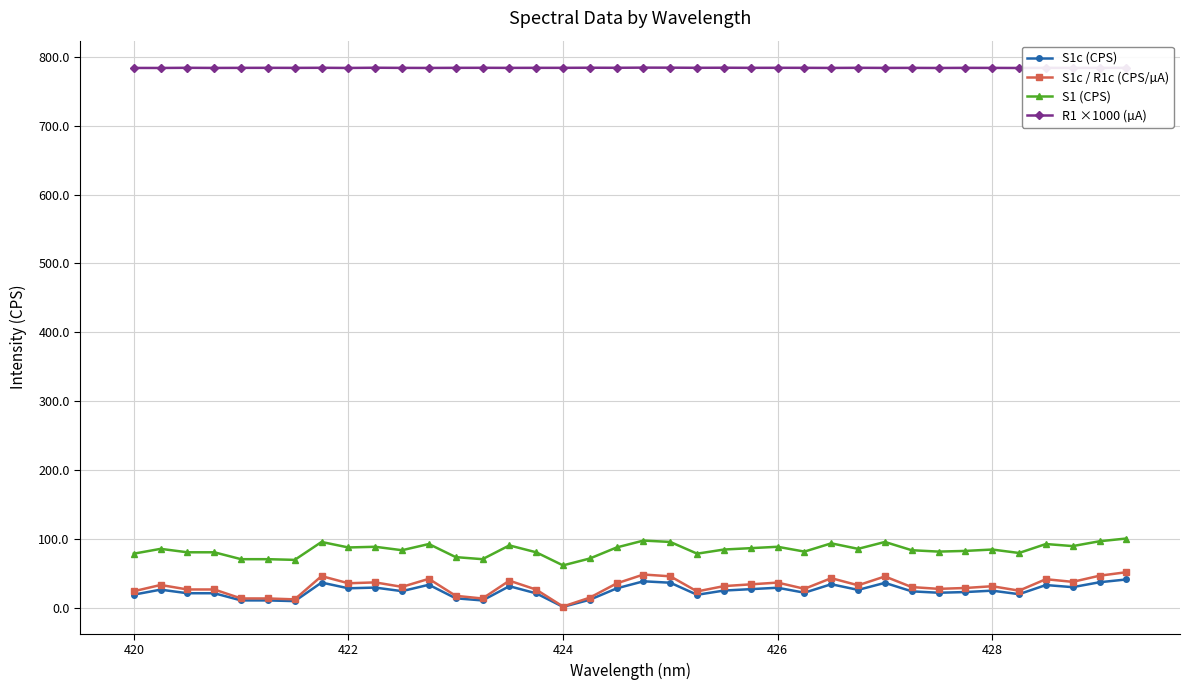

Which series has the largest range (max minus min)?

S1c / R1c (CPS/µA)